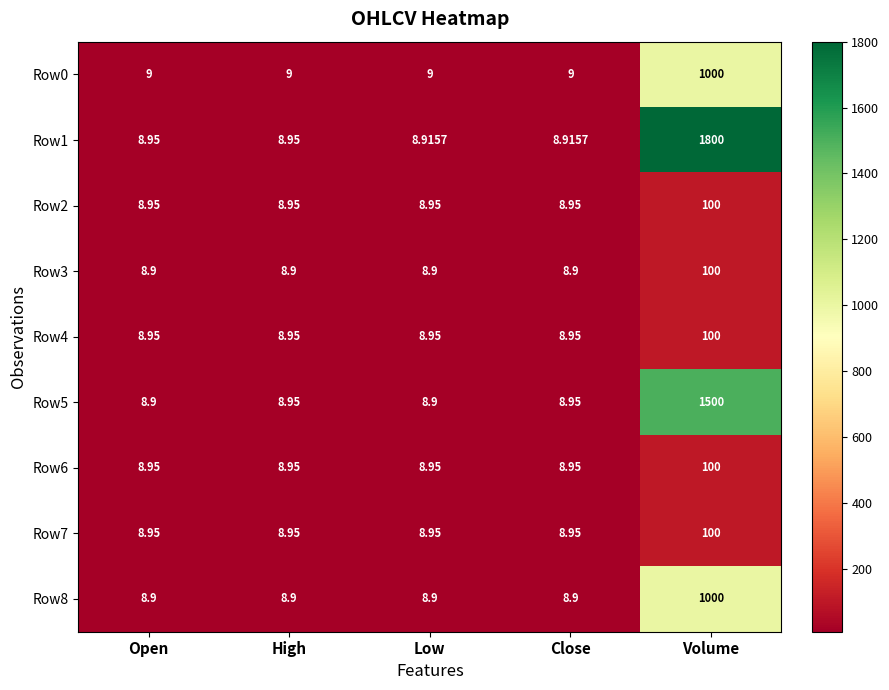

Which series changed the most between Low and Close?

Row5